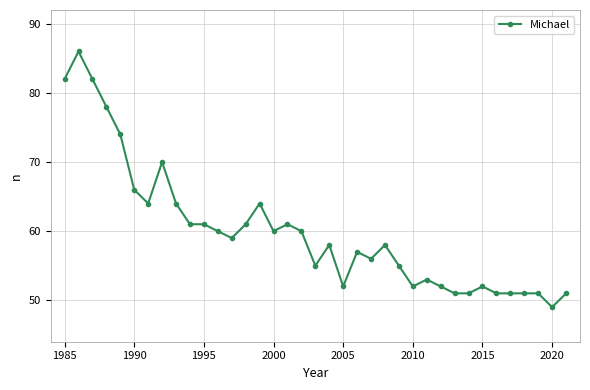

What is the maximum value shown in the chart?

86